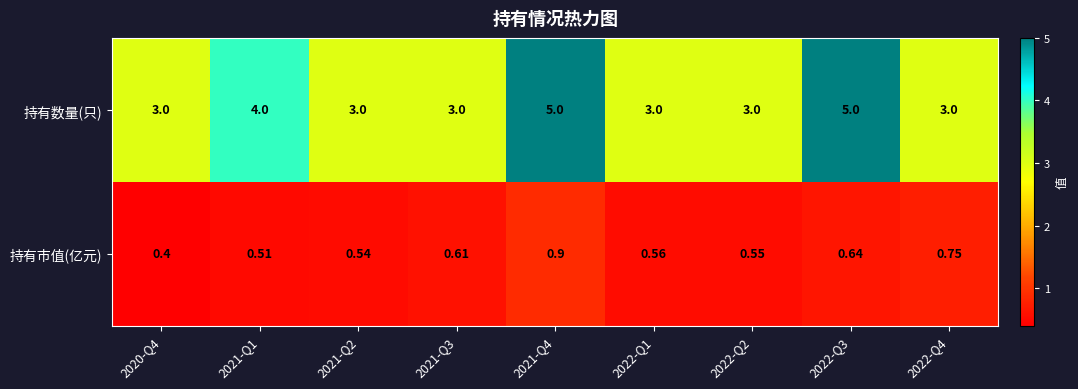

Which series has the largest total across all categories?

持有数量(只)